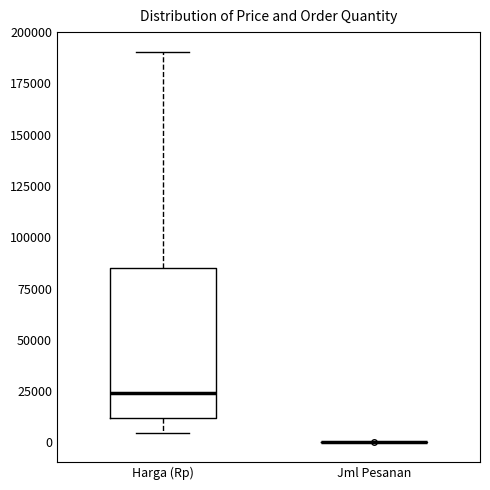

Reading left to right, transcribe this box plot: for each box, give where its median line is, the range the box spans, and where its two whiskers end, as read against the y-axis. The values are not printed on the chart, so give them approximately, as read against the axis.

Harga (Rp): median 25000, box 10000 to 85000, whiskers 5000 to 190000
Jml Pesanan: box collapsed to a line at 0, whiskers 0 to 0